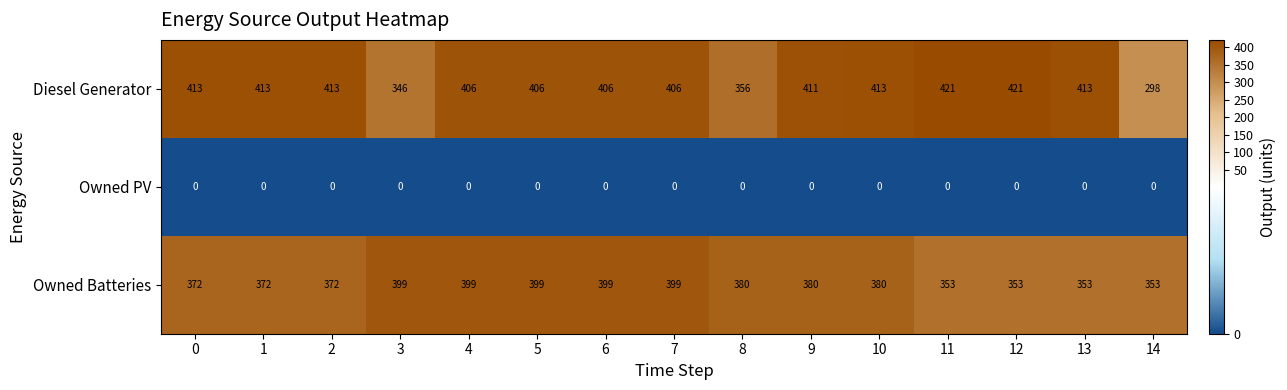

What is the difference between the maximum and minimum values in the Diesel Generator series?

123